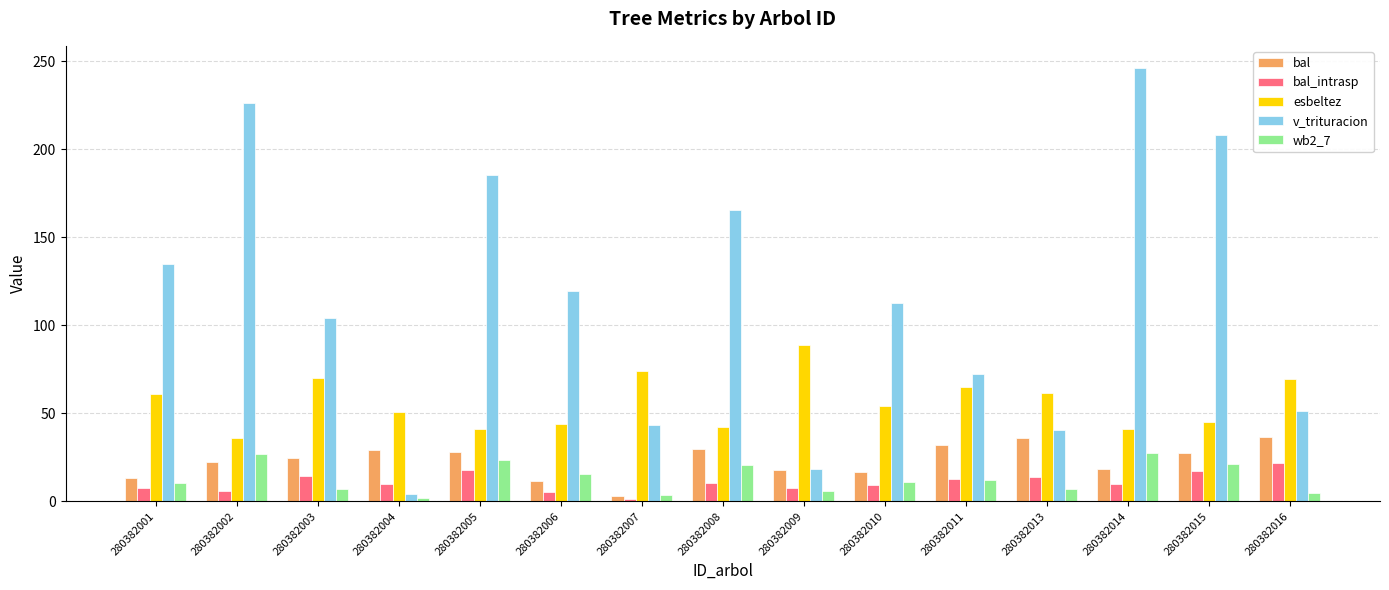

At how many categories does at least one series exceed 85?

10